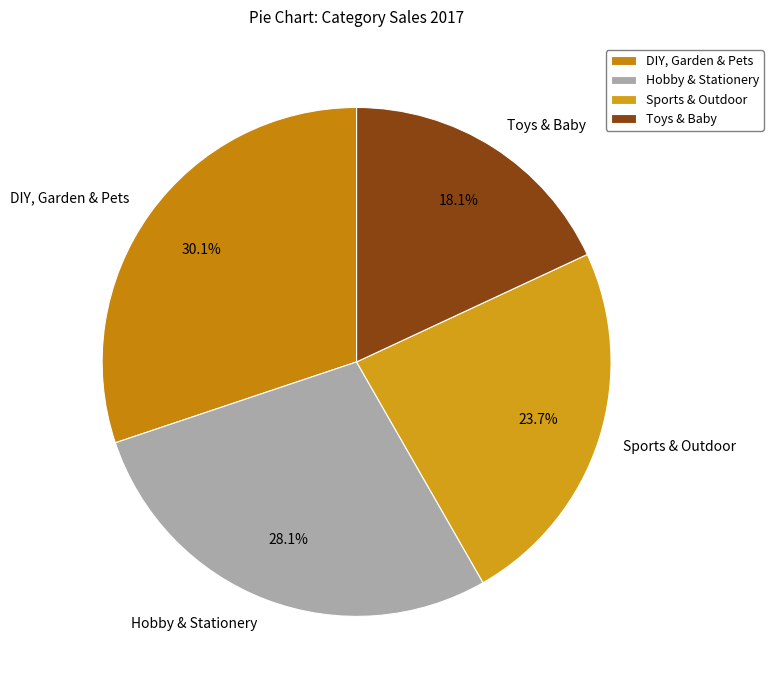

Is there any slice that represents more than half of the pie?

No